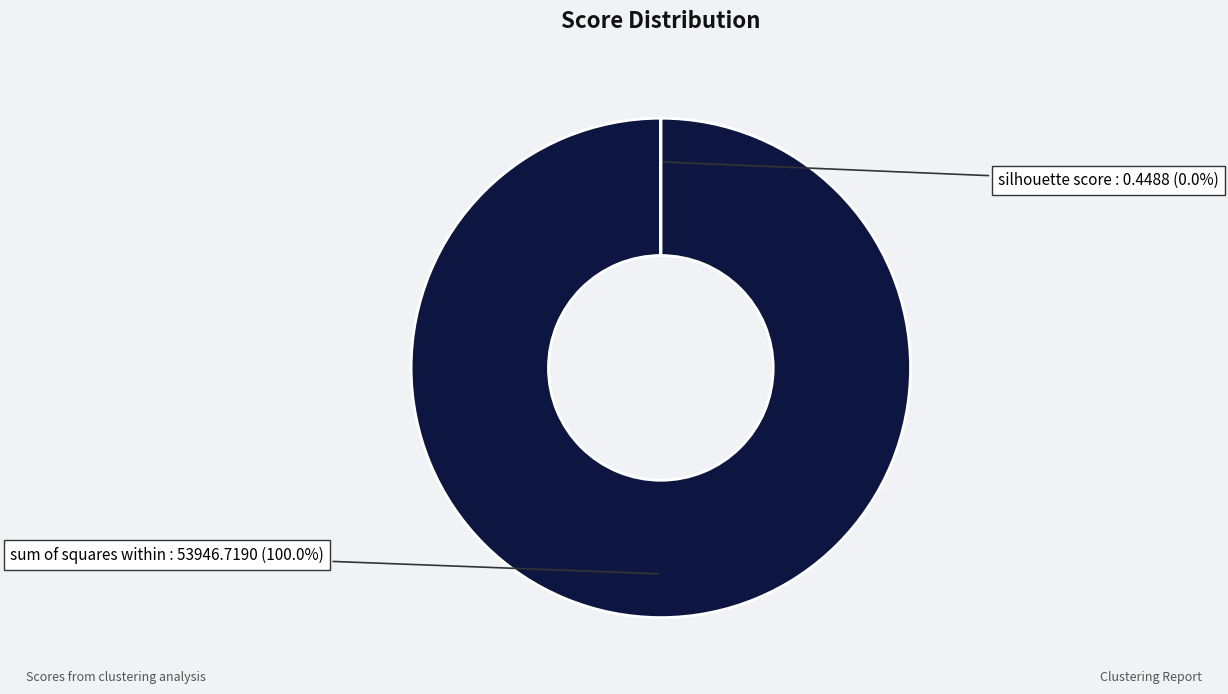

Which slice is the largest?

sum of squares within